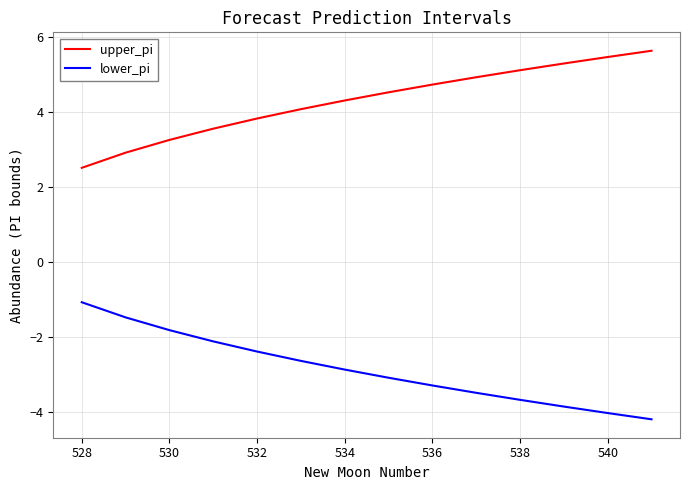

True or false: lower_pi and upper_pi intersect in this chart.

False